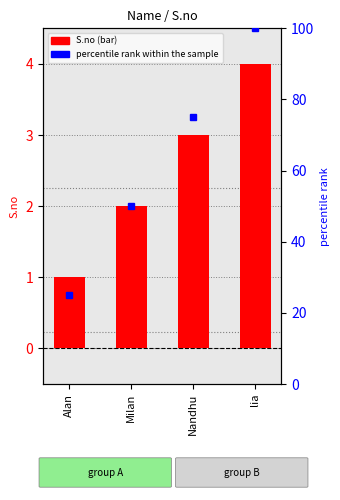

What is the difference between the maximum and minimum values?

3